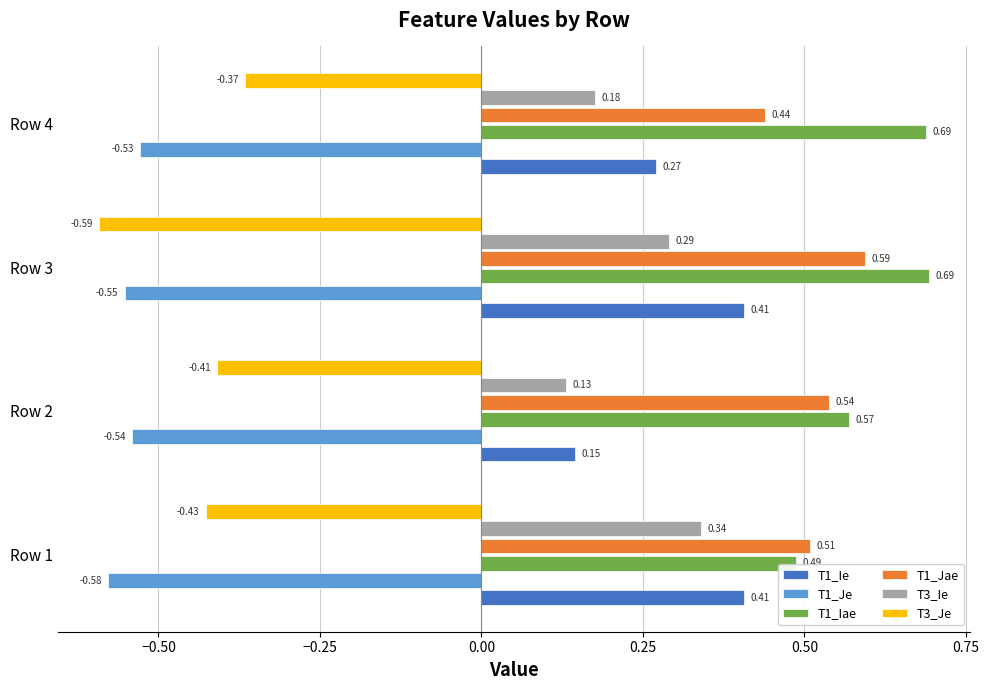

Between Row 1 and Row 2, which series saw the biggest shift?

T1_Ie